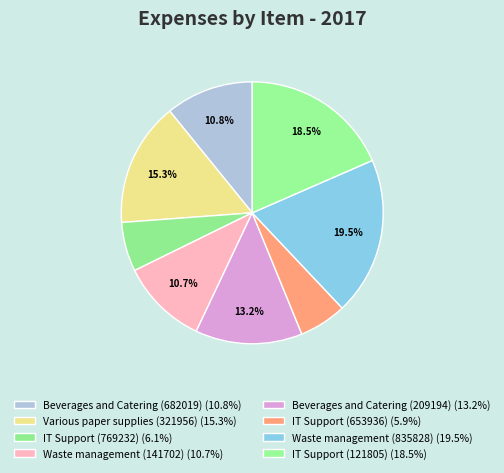

Rank the categories by value from highest to lowest.

Waste management (835828), IT Support (121805), Various paper supplies (321956), Beverages and Catering (209194), Beverages and Catering (682019), Waste management (141702), IT Support (769232), IT Support (653936)